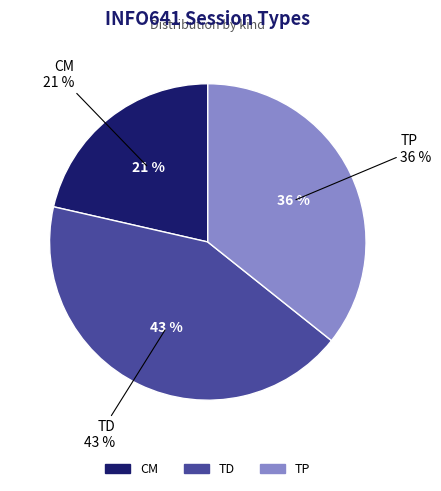

How many slices are in this pie chart?

3